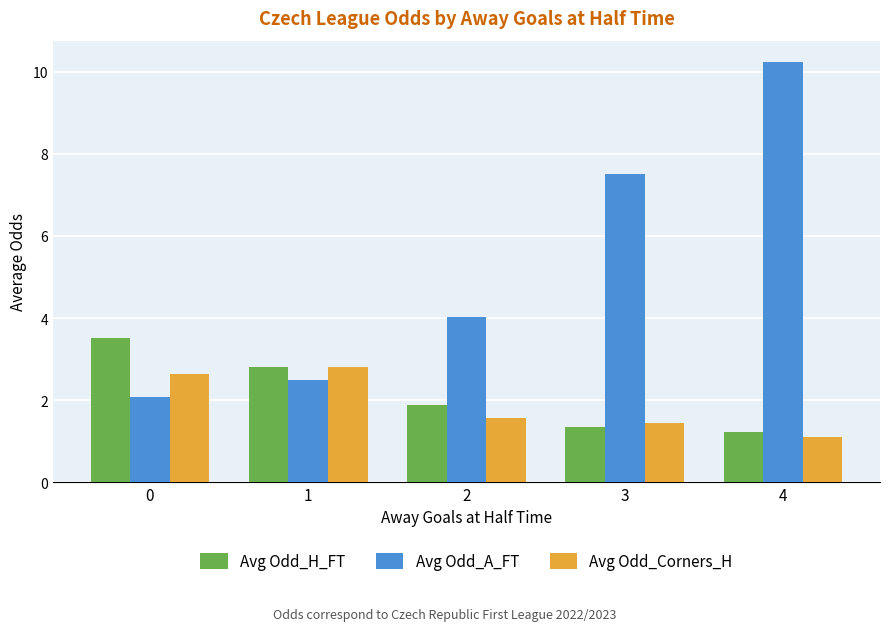

What is the total value across all series at 1?

8.1